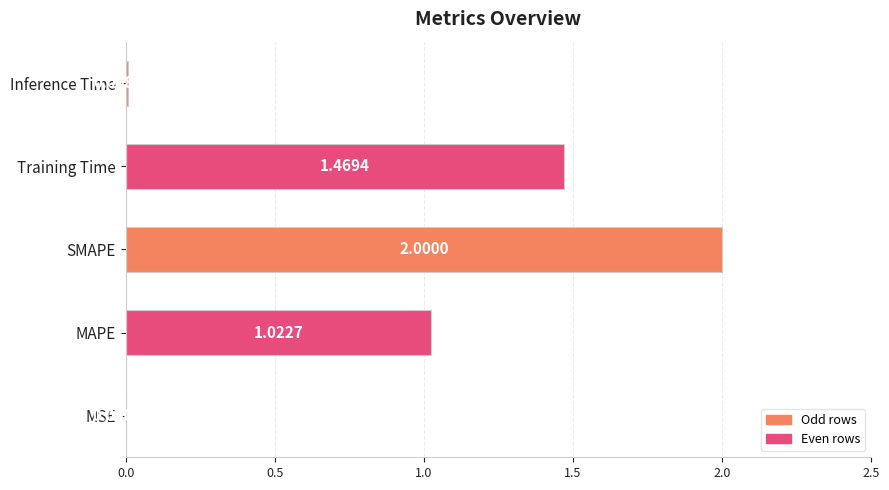

At which label is the value closest to 1?

MAPE